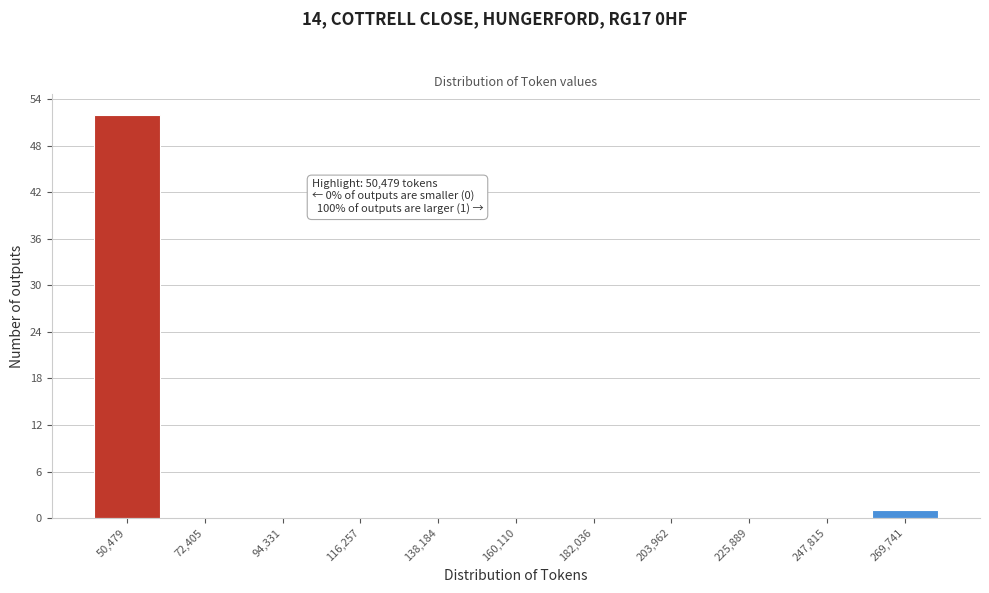

Reading right to left, transcribe all the data shown in this chart.

269,741=1	247,815=0	225,889=0	203,962=0	182,036=0	160,110=0	138,184=0	116,257=0	94,331=0	72,405=0	50,479=52